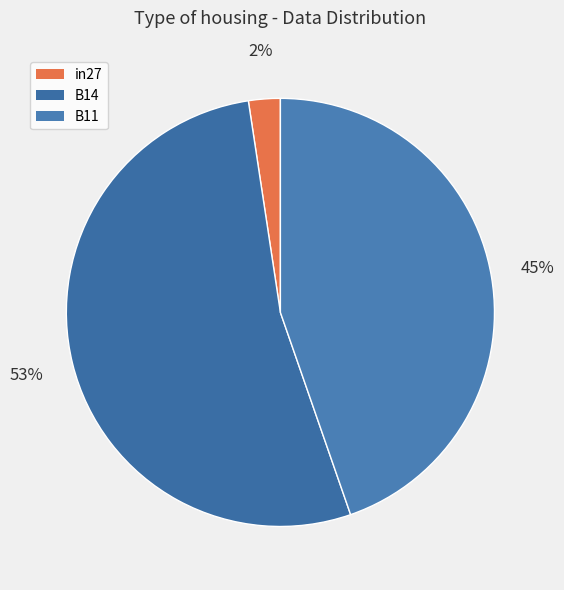

To the nearest percent, what is the difference between the in27 and B14 slice percentages?

51%